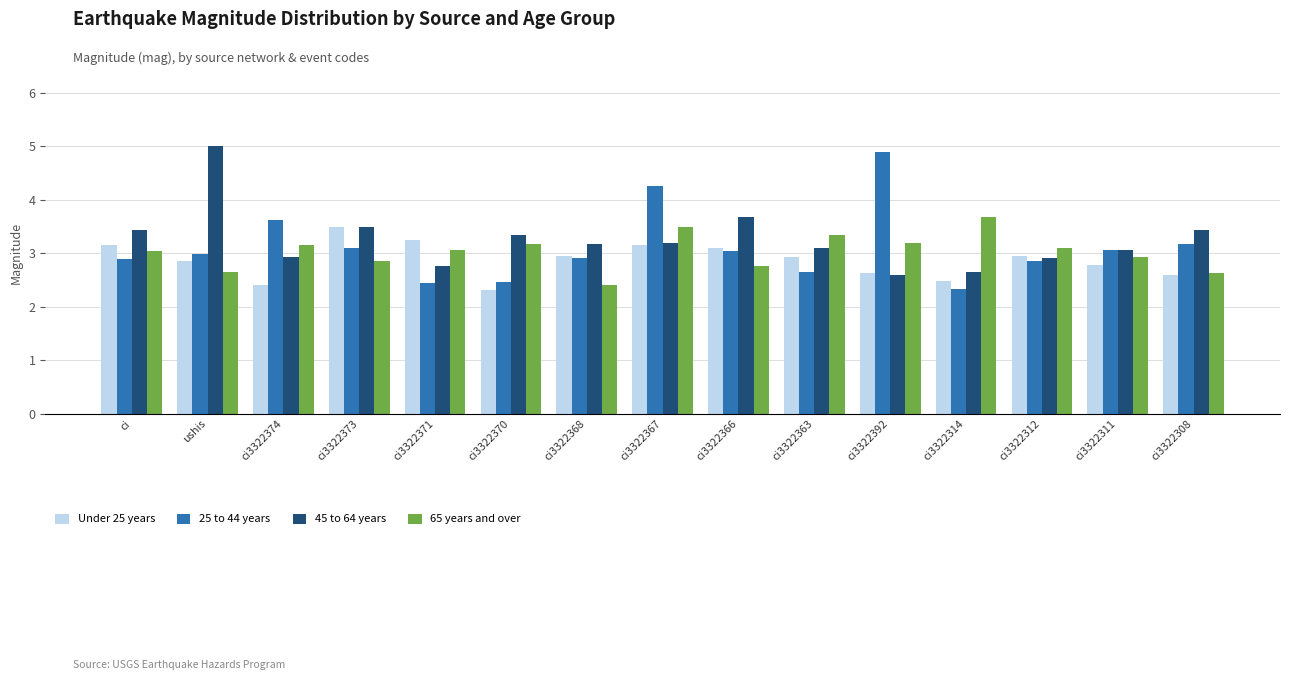

What is the value of the Under 25 years bar at the 5th from the left?

3.3